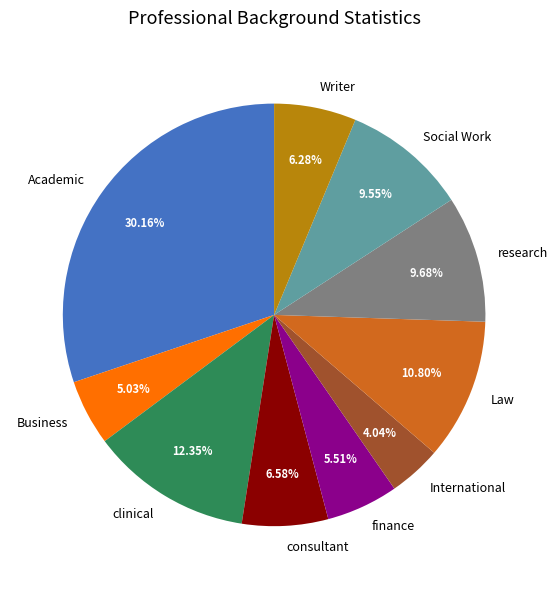

Is the sum of research and consultant greater than half?

No